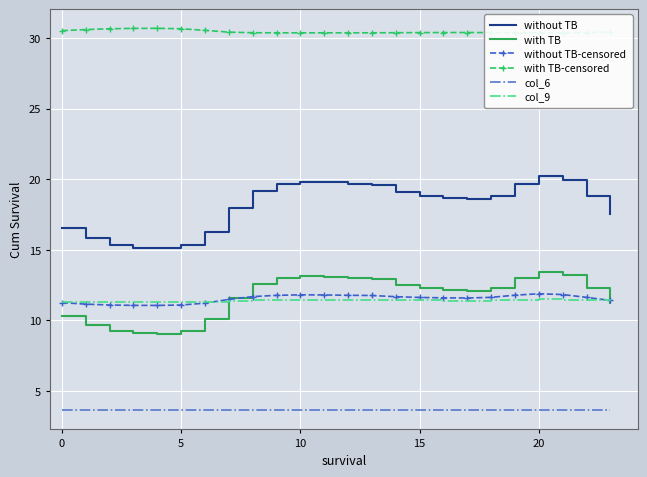

What is the average value of the col_6 series?

3.6